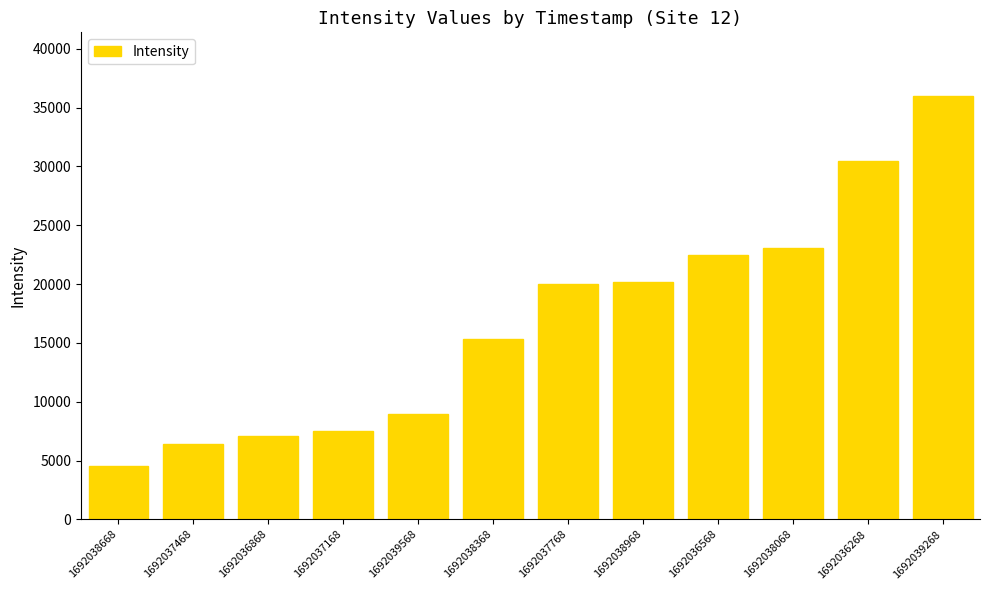

Does the chart contain any negative values?

No